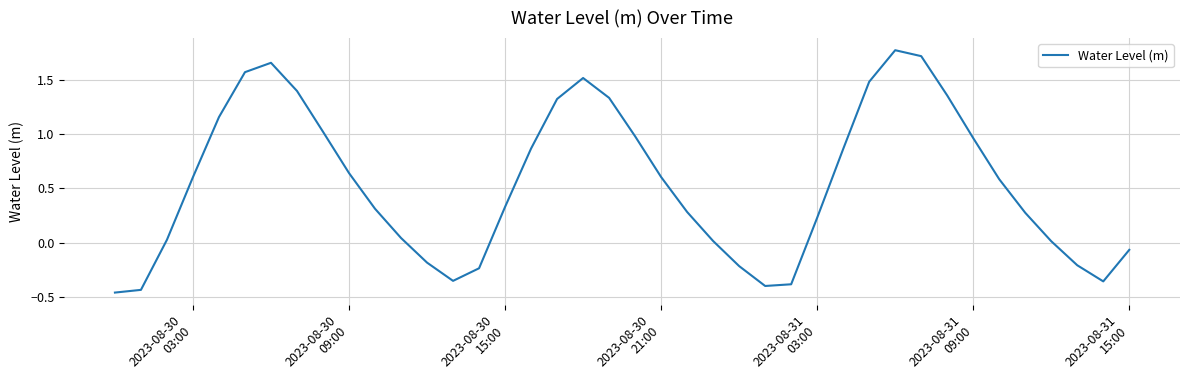

Reading left to right, extract all data points from this chart.

-0.5	-0.4	0.0	0.6	1.2	1.6	1.7	1.4	1.0	0.6	0.3	0.0	-0.2	-0.4	-0.2	0.3	0.9	1.3	1.5	1.3	1.0	0.6	0.3	0.0	-0.2	-0.4	-0.4	0.2	0.9	1.5	1.8	1.7	1.4	1.0	0.6	0.3	0.0	-0.2	-0.4	-0.1